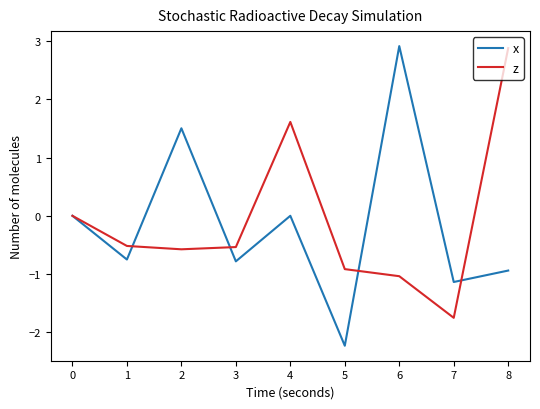

At 7, list the series in order from smallest to largest.

z, x